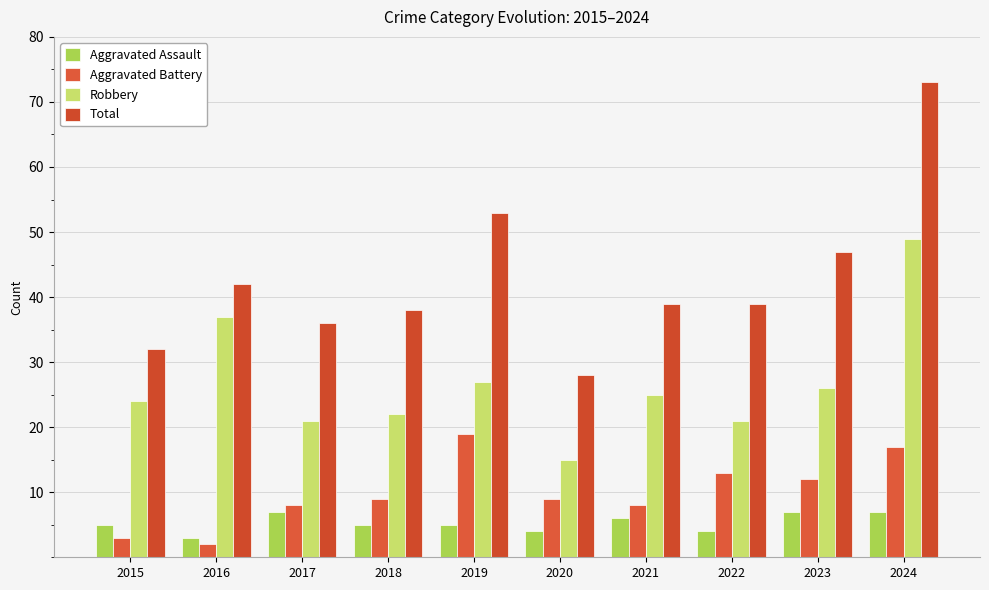

At which category is the sum across all series the highest?

2024